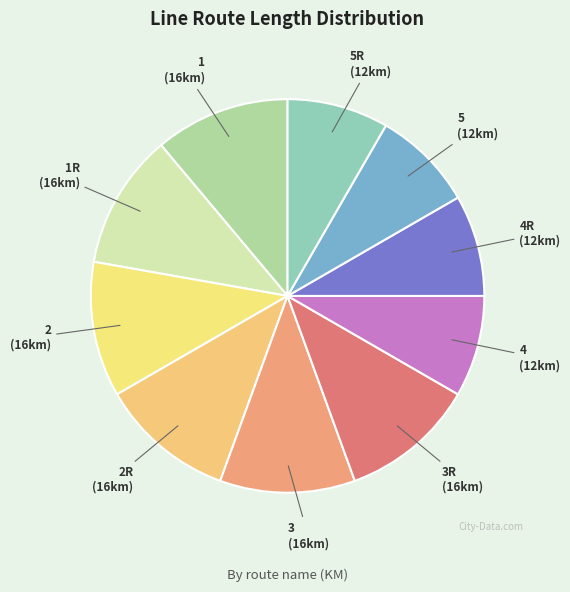

Which category has the smallest portion of the pie?

4